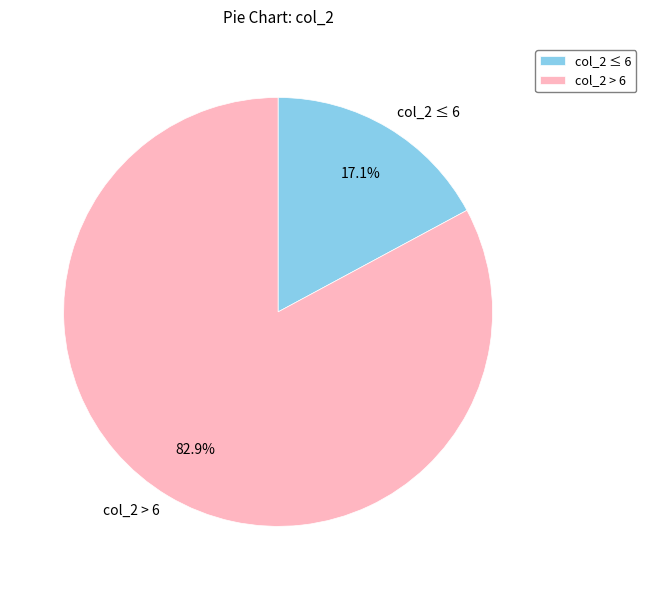

Which slice represents more than half of the pie?

col_2 > 6